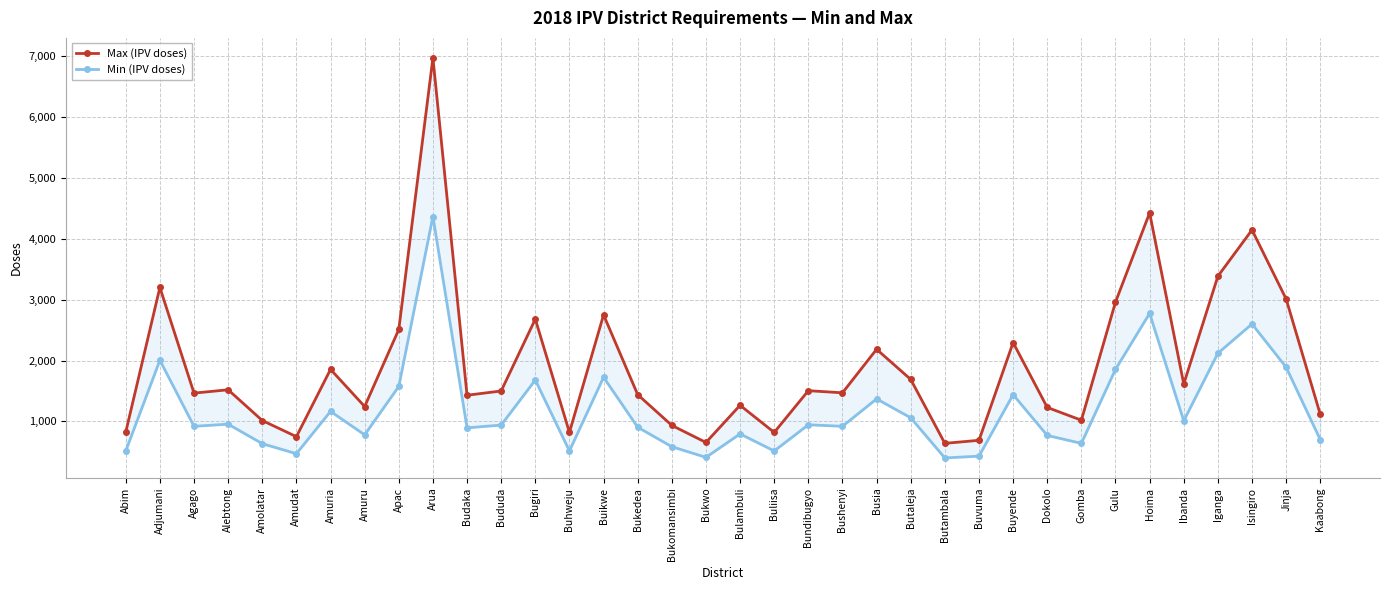

True or false: Min (IPV doses) and Max (IPV doses) cross at least once.

False